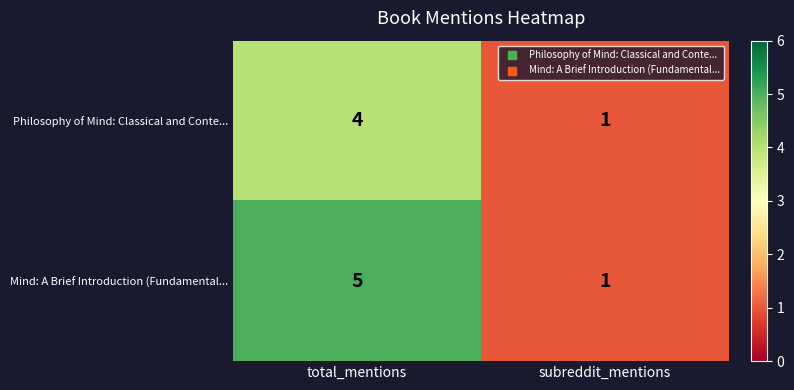

List the series in order of their overall mean, lowest first.

Philosophy of Mind: Classical and Conte..., Mind: A Brief Introduction (Fundamental...